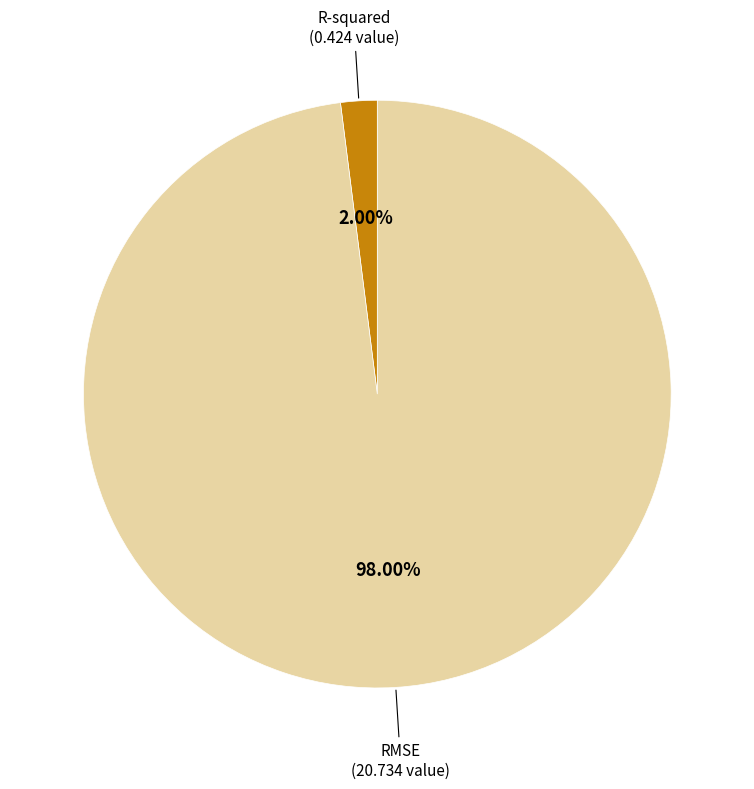

Is there any slice that represents more than half of the pie?

Yes